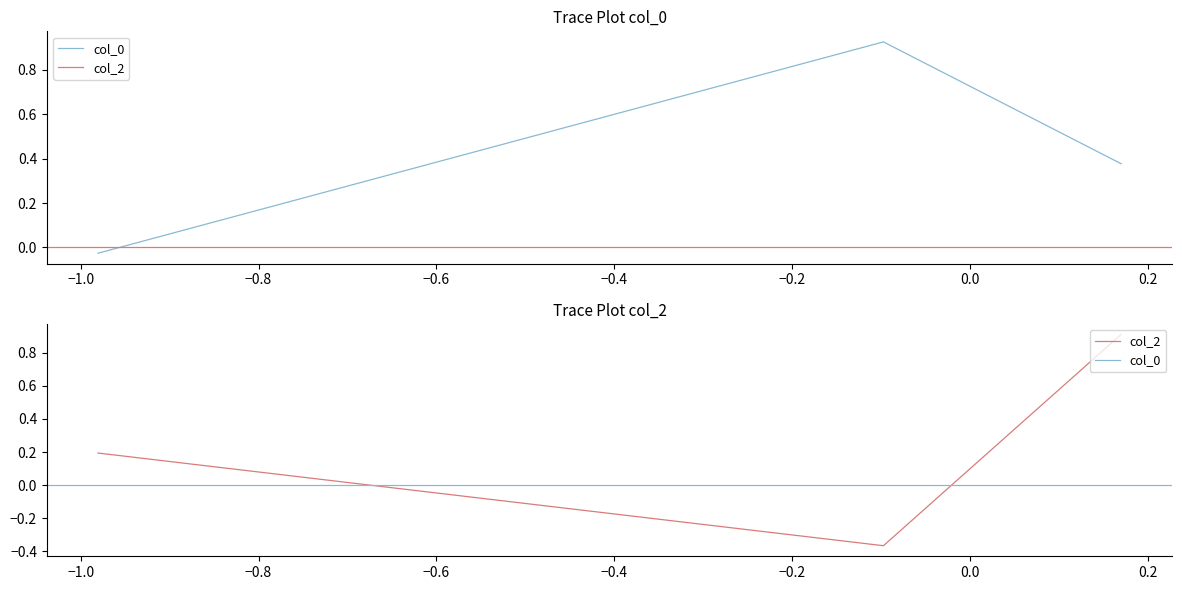

What are all the series names shown in the legend?

col_0, col_2